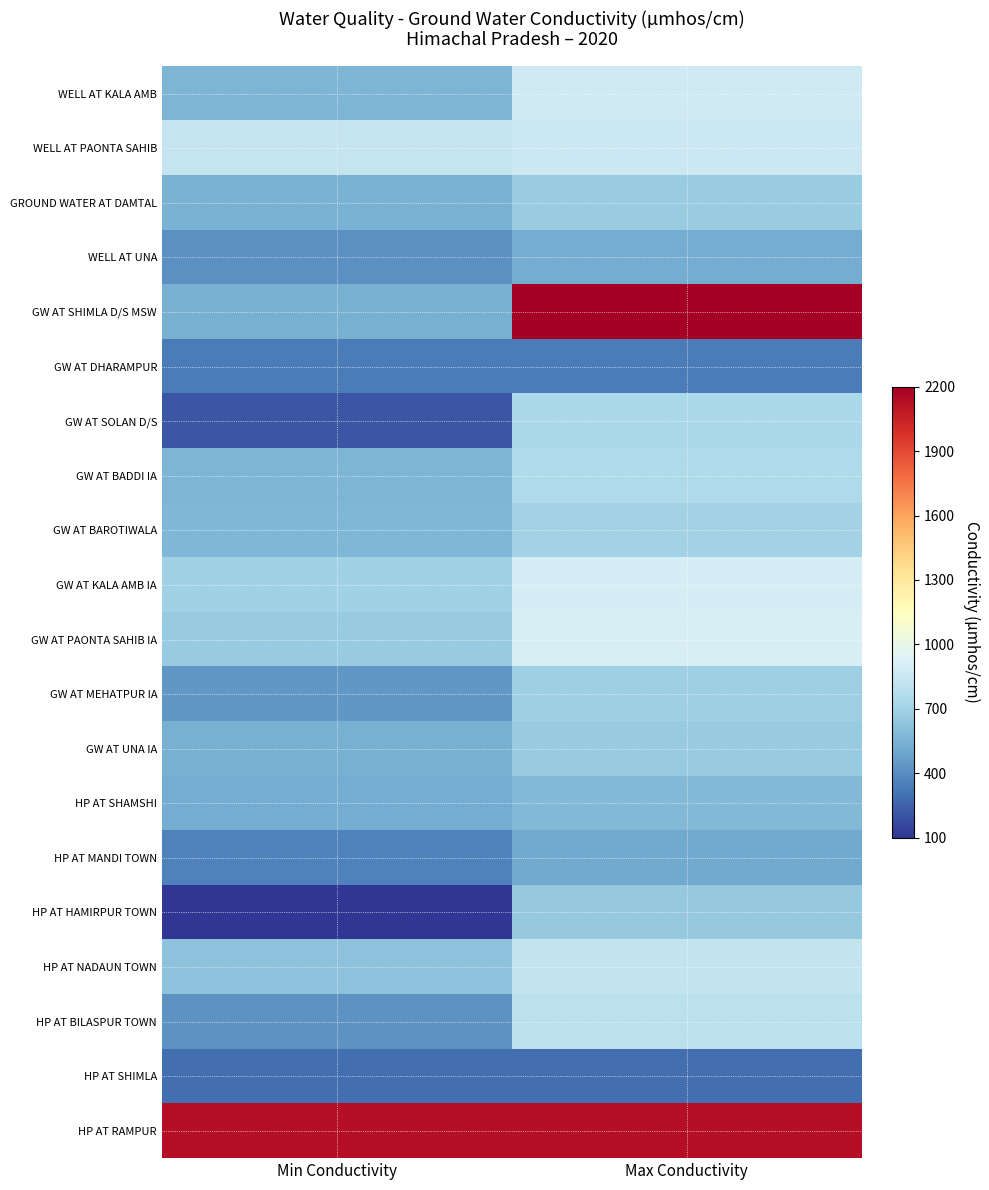

Reading left to right, transcribe all the data shown in this chart.

WELL AT KALA AMB: Min Conductivity=561	Max Conductivity=878
WELL AT PAONTA SAHIB: Min Conductivity=838	Max Conductivity=857
GROUND WATER AT DAMTAL: Min Conductivity=545	Max Conductivity=673
WELL AT UNA: Min Conductivity=417	Max Conductivity=526
GW AT SHIMLA D/S MSW: Min Conductivity=535	Max Conductivity=5735
GW AT DHARAMPUR: Min Conductivity=339	Max Conductivity=339
GW AT SOLAN D/S: Min Conductivity=207	Max Conductivity=738
GW AT BADDI IA: Min Conductivity=560	Max Conductivity=743
GW AT BAROTIWALA: Min Conductivity=569	Max Conductivity=702
GW AT KALA AMB IA: Min Conductivity=693	Max Conductivity=900
GW AT PAONTA SAHIB IA: Min Conductivity=663	Max Conductivity=909
GW AT MEHATPUR IA: Min Conductivity=438	Max Conductivity=688
GW AT UNA IA: Min Conductivity=542	Max Conductivity=662
HP AT SHAMSHI: Min Conductivity=523	Max Conductivity=580
HP AT MANDI TOWN: Min Conductivity=362	Max Conductivity=512
HP AT HAMIRPUR TOWN: Min Conductivity=102	Max Conductivity=650
HP AT NADAUN TOWN: Min Conductivity=622	Max Conductivity=824
HP AT BILASPUR TOWN: Min Conductivity=426	Max Conductivity=804
HP AT SHIMLA: Min Conductivity=290	Max Conductivity=290
HP AT RAMPUR: Min Conductivity=2129	Max Conductivity=2129